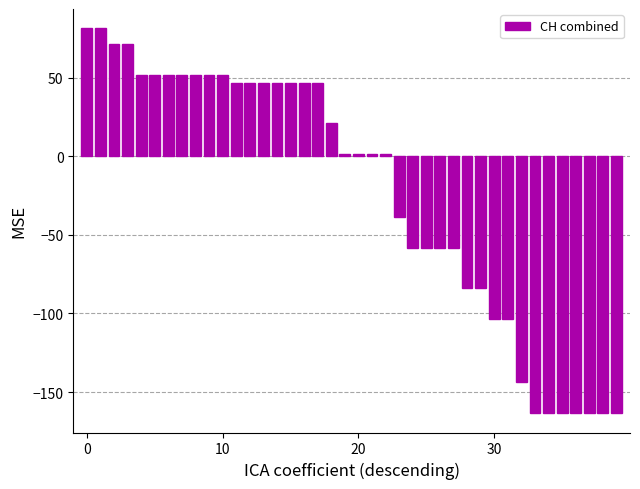

What is the difference between the second highest and minimum values?

245.0